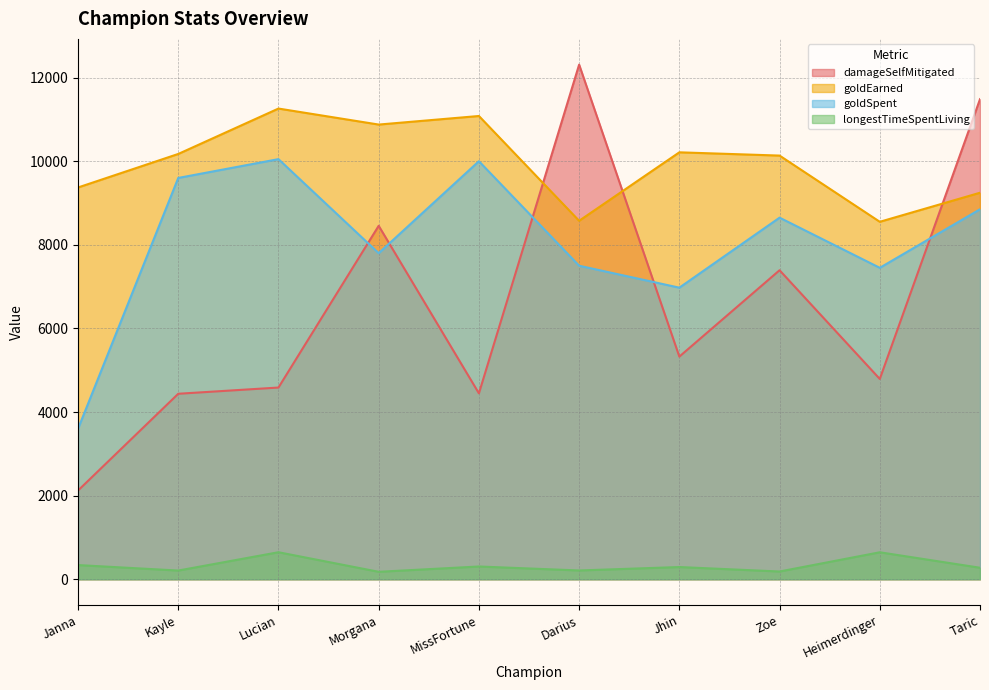

True or false: goldSpent and damageSelfMitigated cross at least once.

True